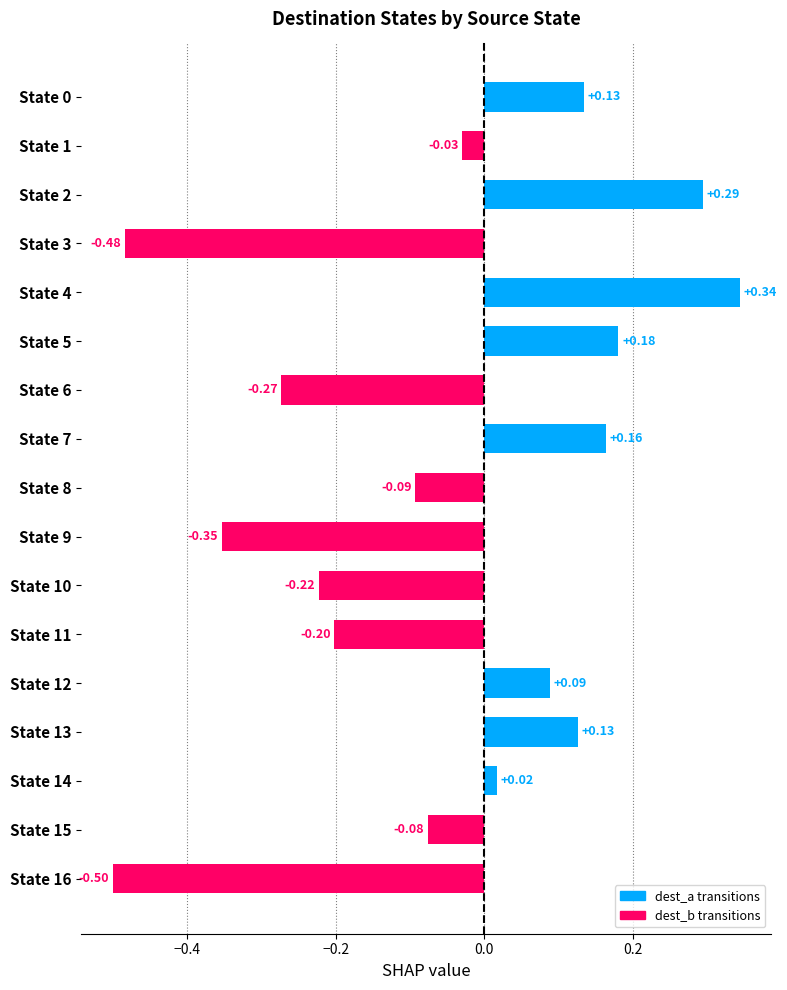

Between State 14 and State 16, which is larger?

State 14